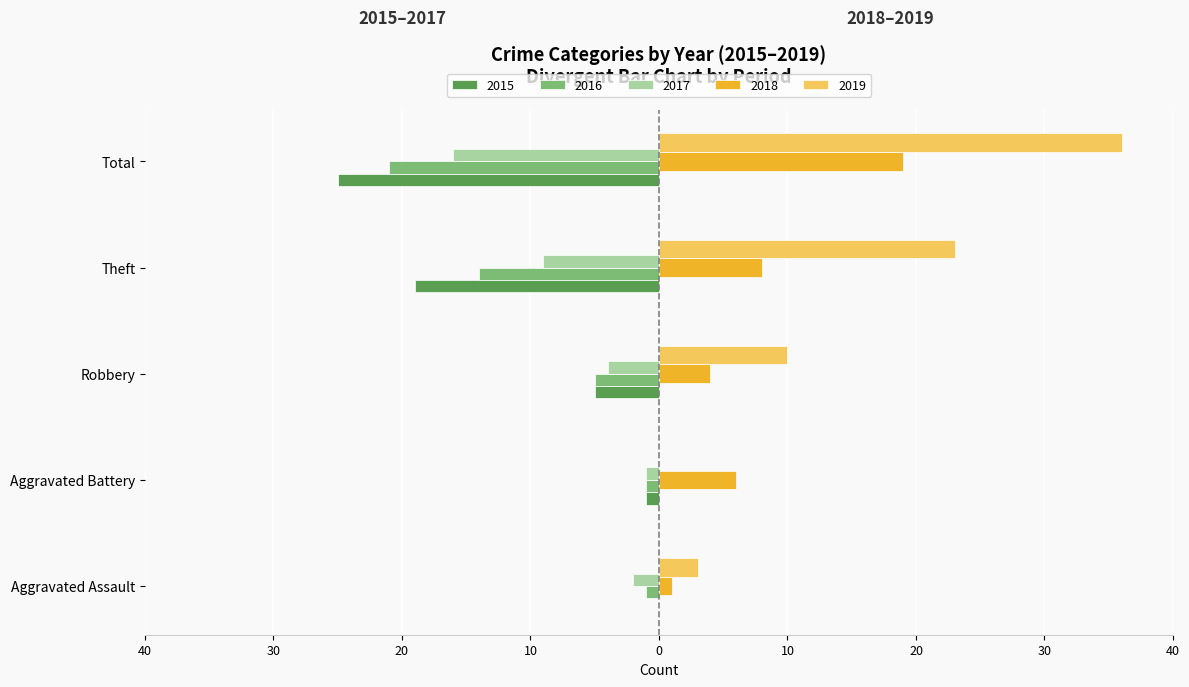

What are all the series names shown in the legend?

2015, 2016, 2017, 2018, 2019